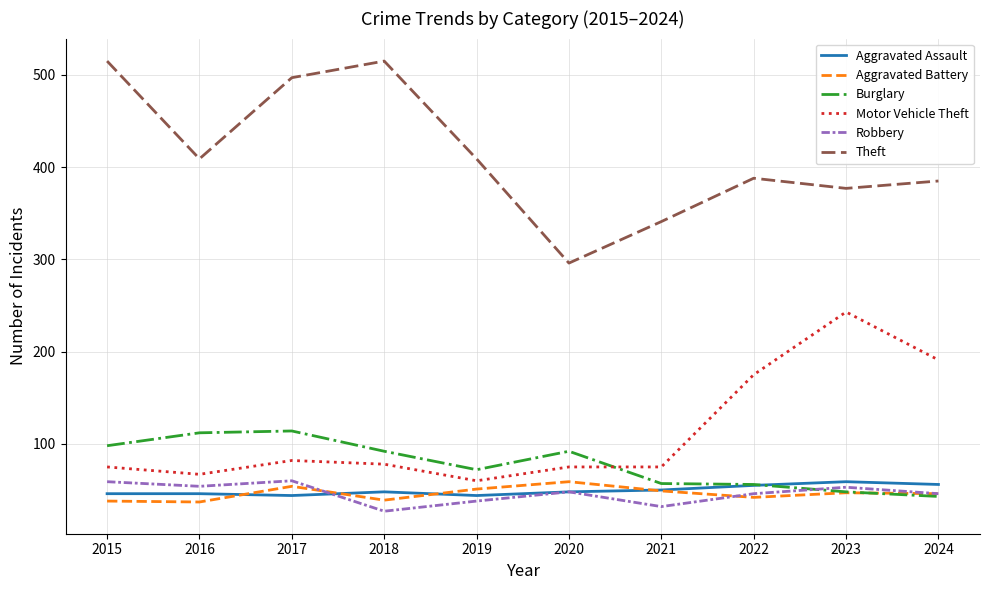

Is the value of Aggravated Battery at 2020 greater than the value of Motor Vehicle Theft at 2015?

No